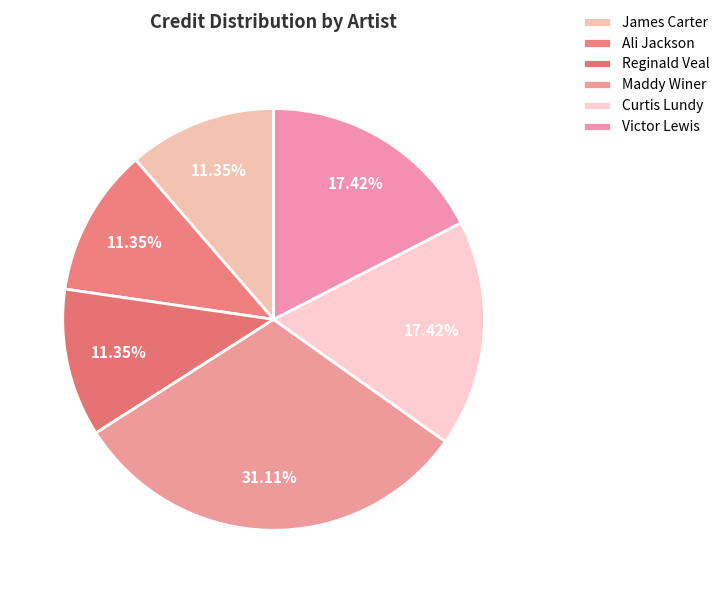

Is it true that James Carter is 11% of the pie?

True